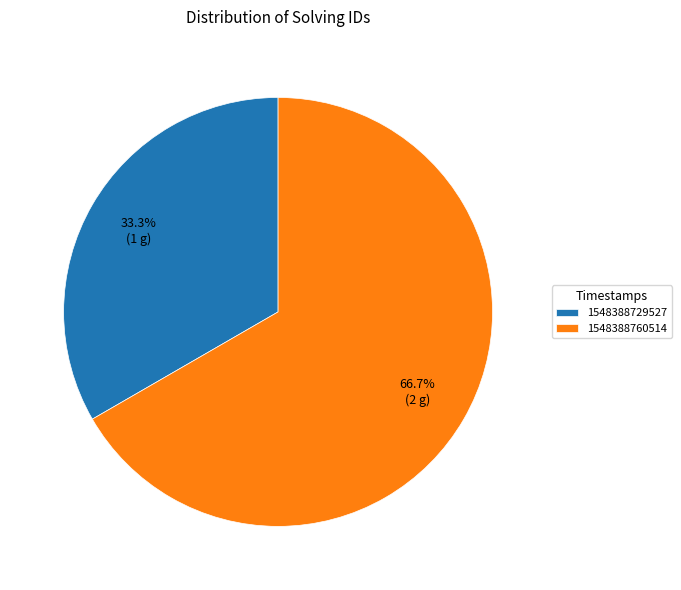

To the nearest percent, what is the difference between the largest and smallest slice percentages?

33%